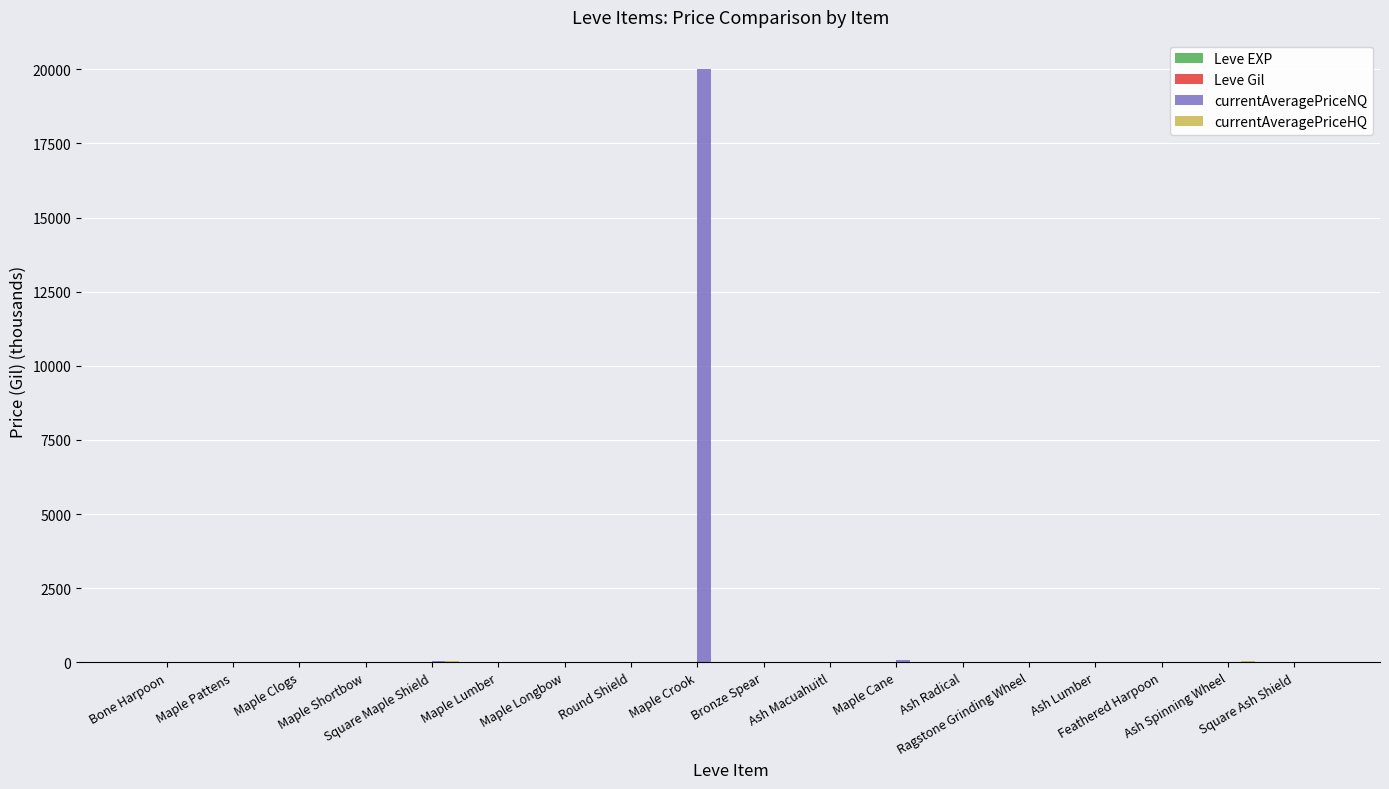

At which category is the sum across all series the highest?

Maple Crook